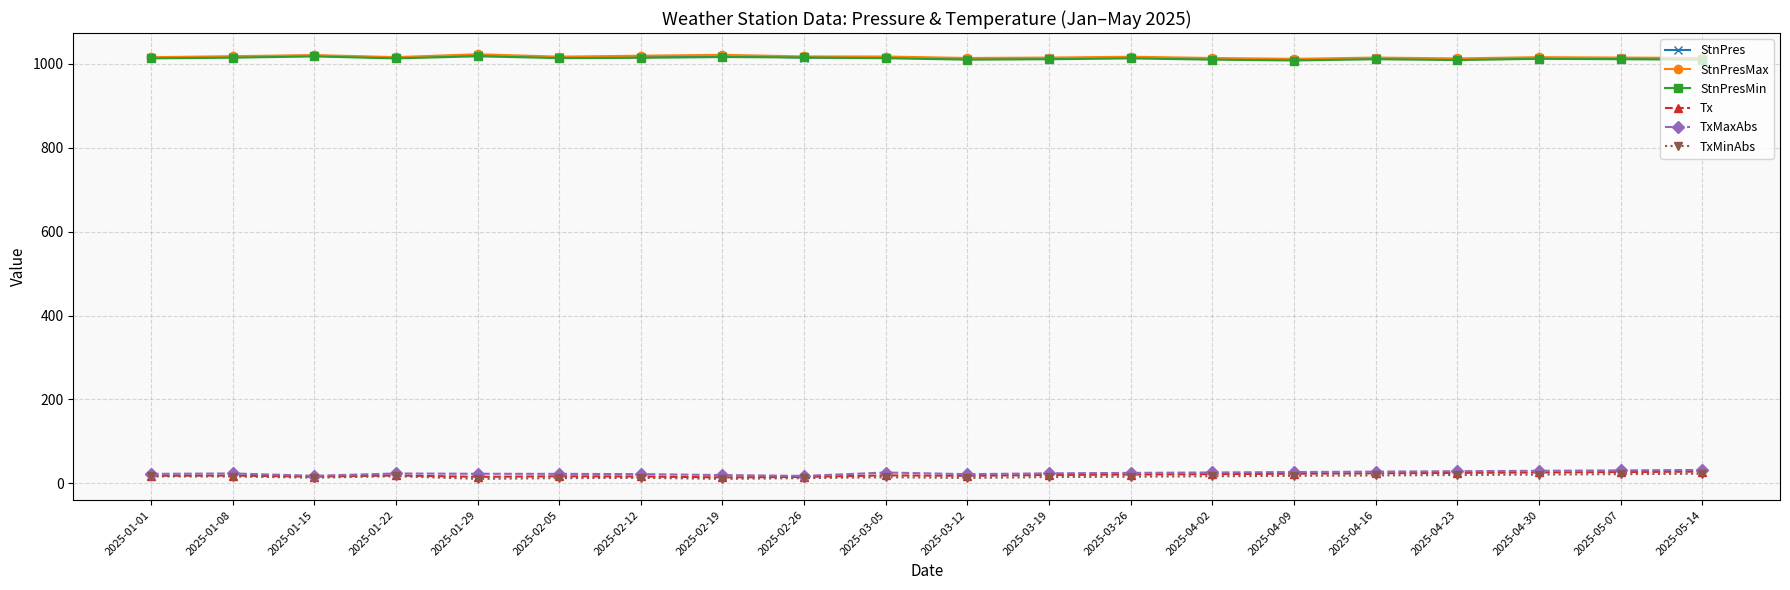

True or false: StnPresMin and StnPresMax intersect in this chart.

False